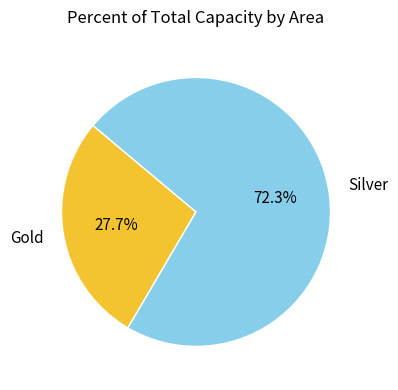

What percentage is NOT represented by Gold?

72.3%